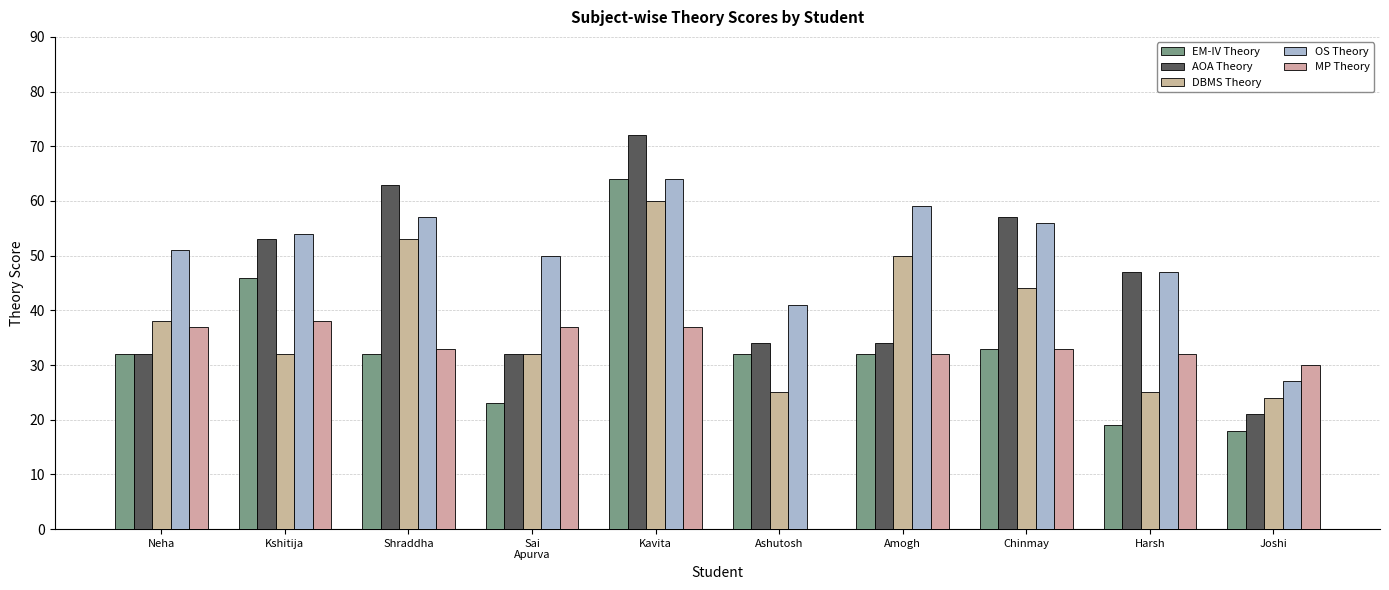

What is the label of the 1st bar from the right?

Joshi